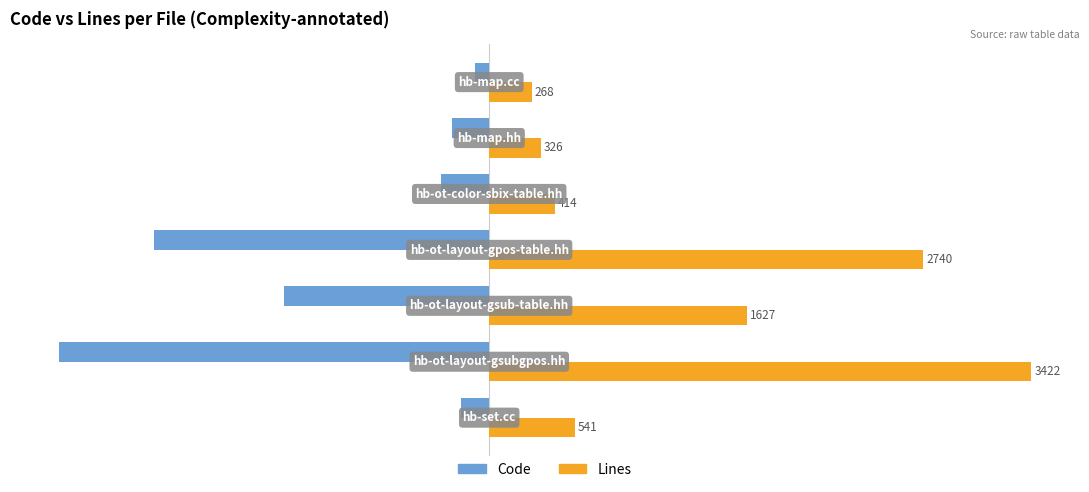

List the series in order of their peak value, lowest first.

Code, Lines